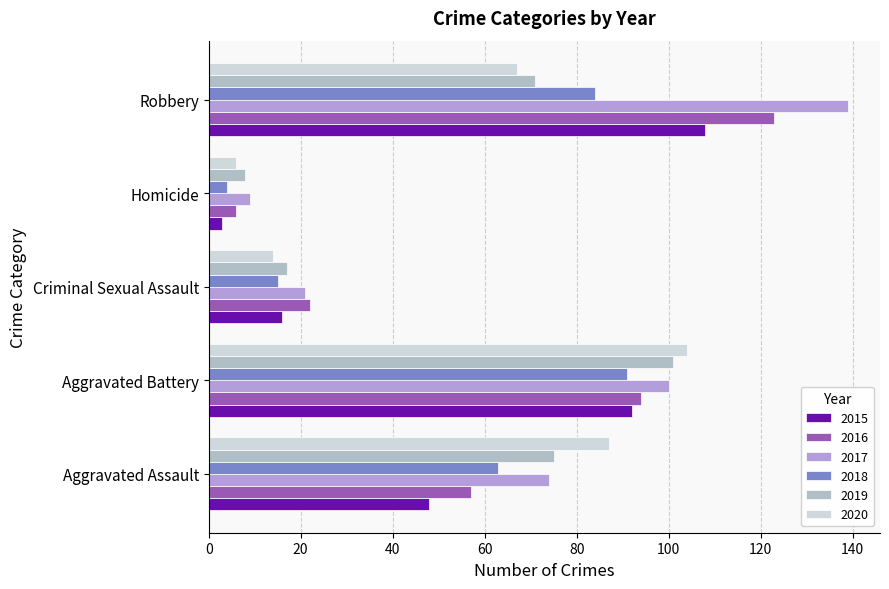

Rank the series by their maximum value, from lowest to highest.

2018, 2019, 2020, 2015, 2016, 2017